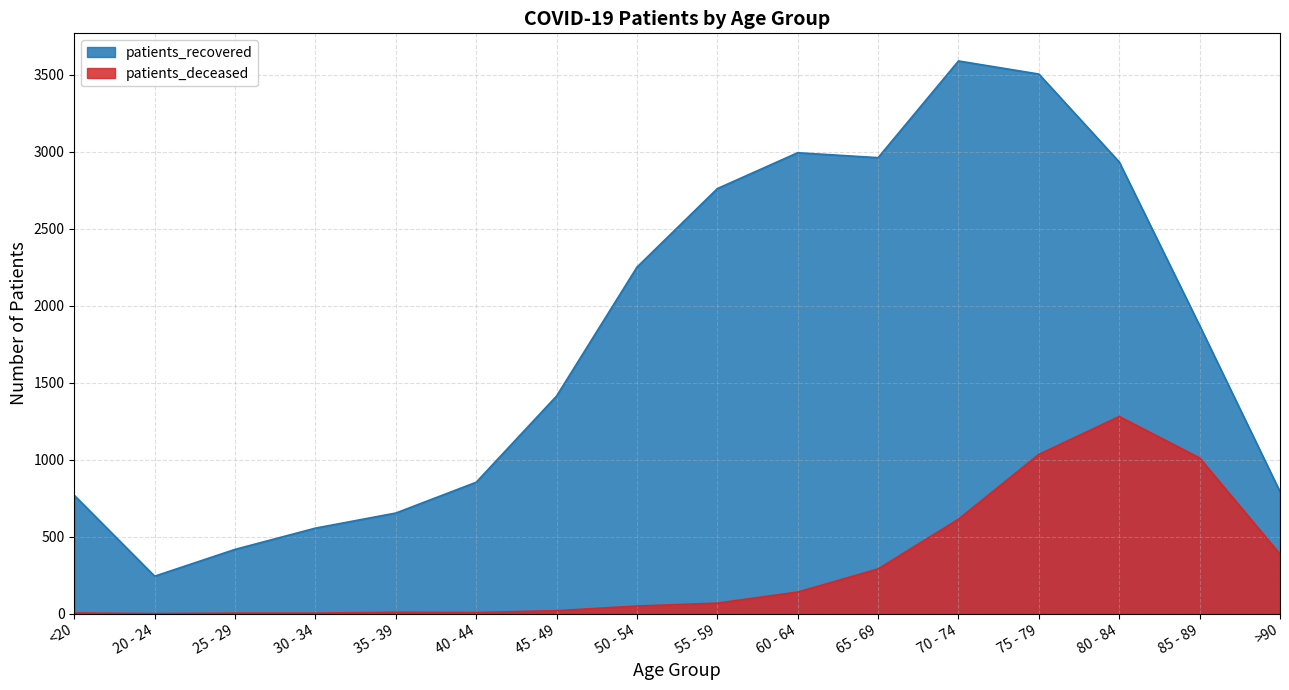

How many interior local valleys does the patients_deceased series have?

2